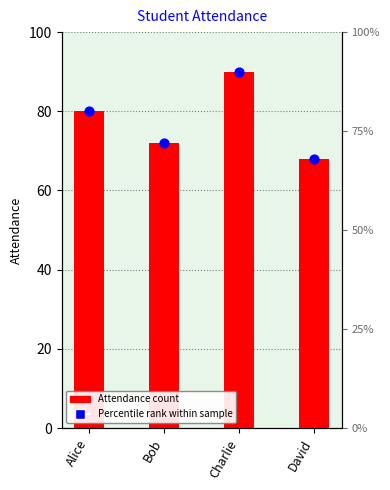

At which category is the sum across all series the highest?

Charlie